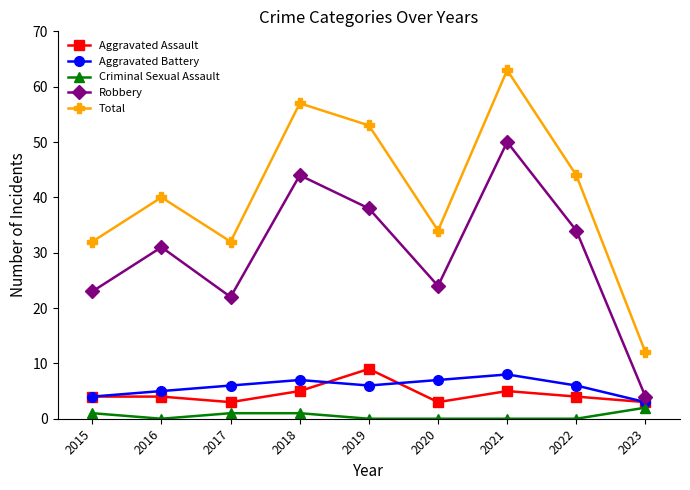

Which series has the widest spread of values?

Total